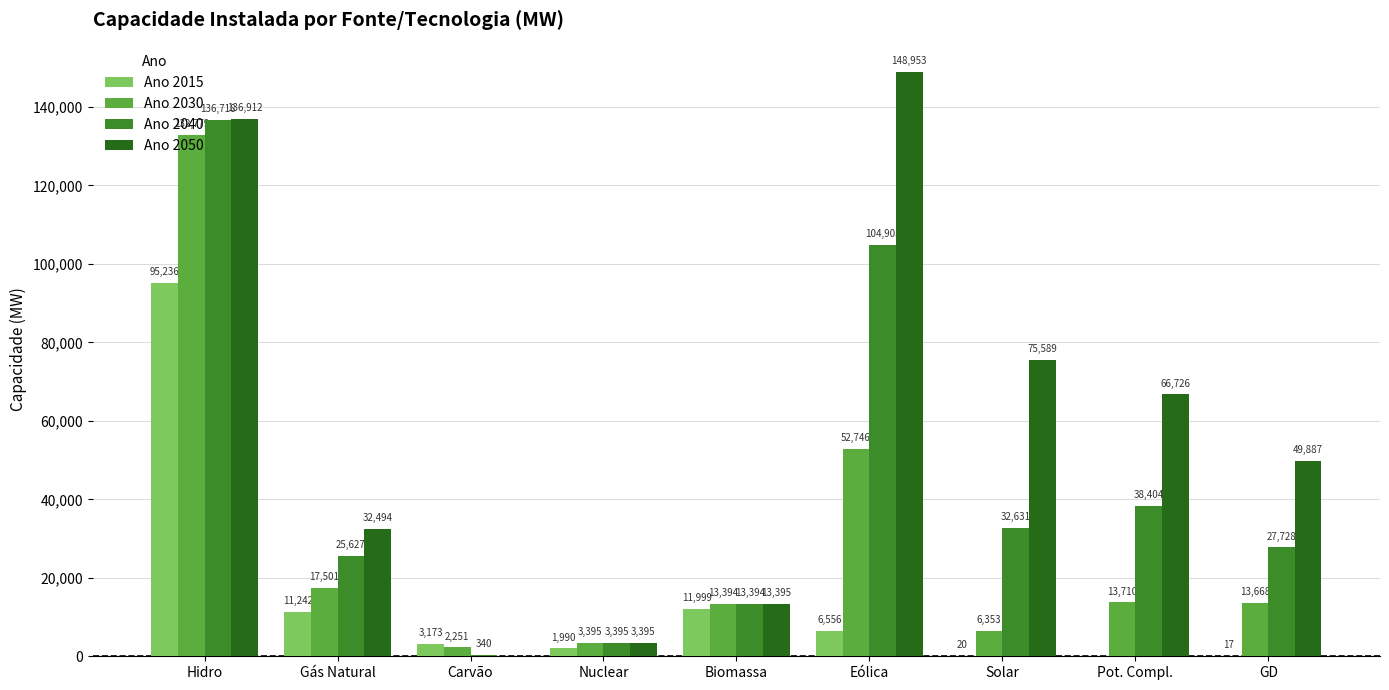

How many distinct data groups are displayed?

4